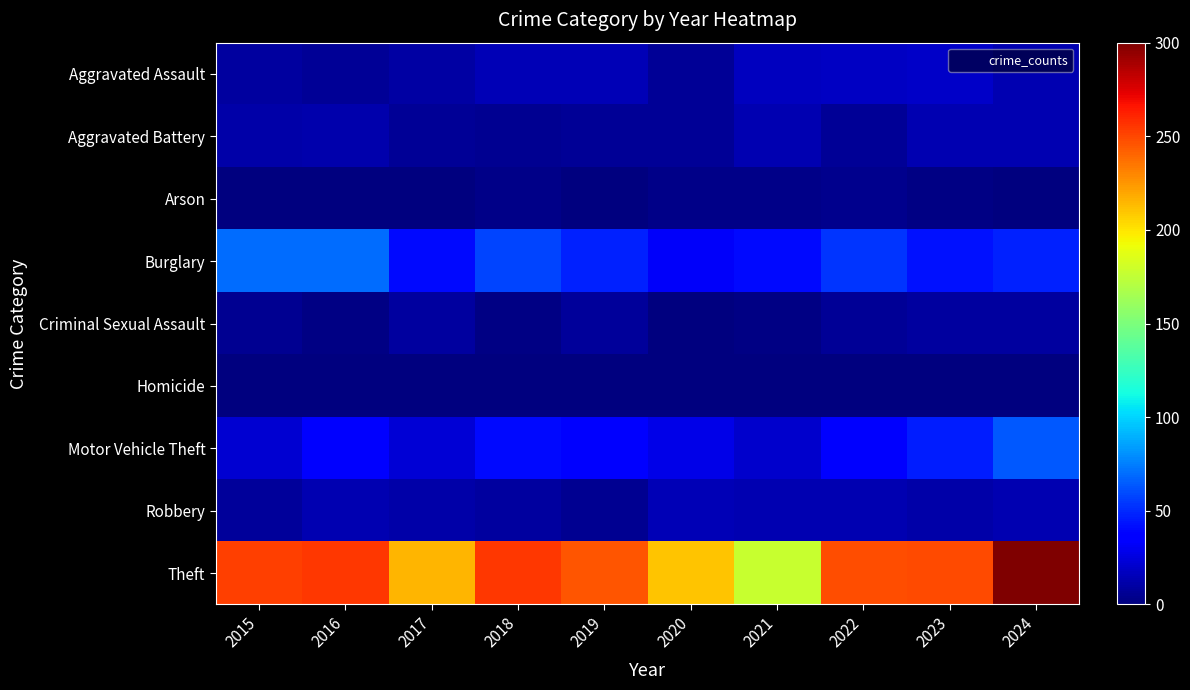

Reading left to right, what are all the values shown in this chart?

Aggravated Assault: 2015=9	2016=7	2017=10	2018=15	2019=15	2020=6	2021=17	2022=18	2023=19	2024=14
Aggravated Battery: 2015=11	2016=12	2017=7	2018=5	2019=6	2020=6	2021=13	2022=6	2023=14	2024=13
Arson: 2015=1	2016=0	2017=1	2018=3	2019=1	2020=3	2021=3	2022=4	2023=2	2024=0
Burglary: 2015=70	2016=70	2017=41	2018=58	2019=48	2020=32	2021=41	2022=53	2023=43	2024=47
Criminal Sexual Assault: 2015=5	2016=2	2017=9	2018=2	2019=8	2020=1	2021=2	2022=7	2023=9	2024=9
Homicide: 2015=0	2016=1	2017=1	2018=0	2019=0	2020=1	2021=0	2022=1	2023=0	2024=0
Motor Vehicle Theft: 2015=22	2016=36	2017=23	2018=41	2019=34	2020=28	2021=21	2022=35	2023=46	2024=64
Robbery: 2015=8	2016=13	2017=11	2018=9	2019=5	2020=15	2021=13	2022=14	2023=11	2024=13
Theft: 2015=252	2016=255	2017=215	2018=255	2019=246	2020=210	2021=178	2022=248	2023=249	2024=300